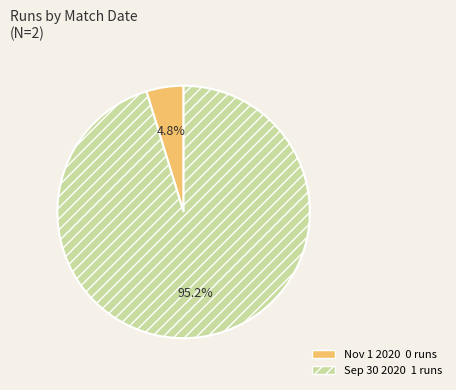

Rank the categories by value from highest to lowest.

Sep 30 2020, Nov 1 2020